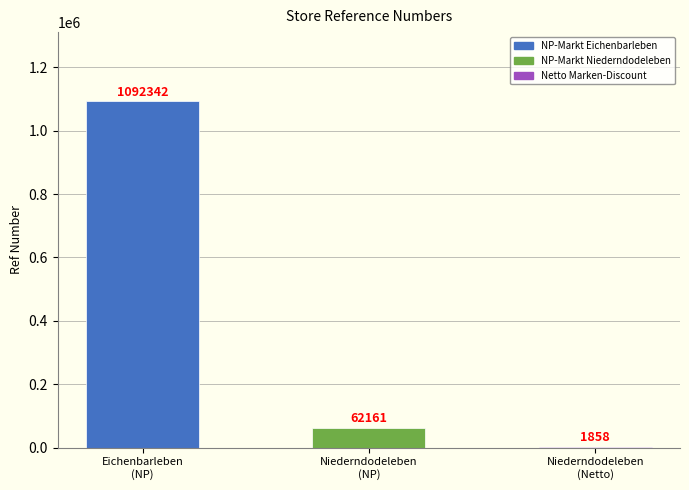

Are the bars grouped side by side (vs. stacked)?

No